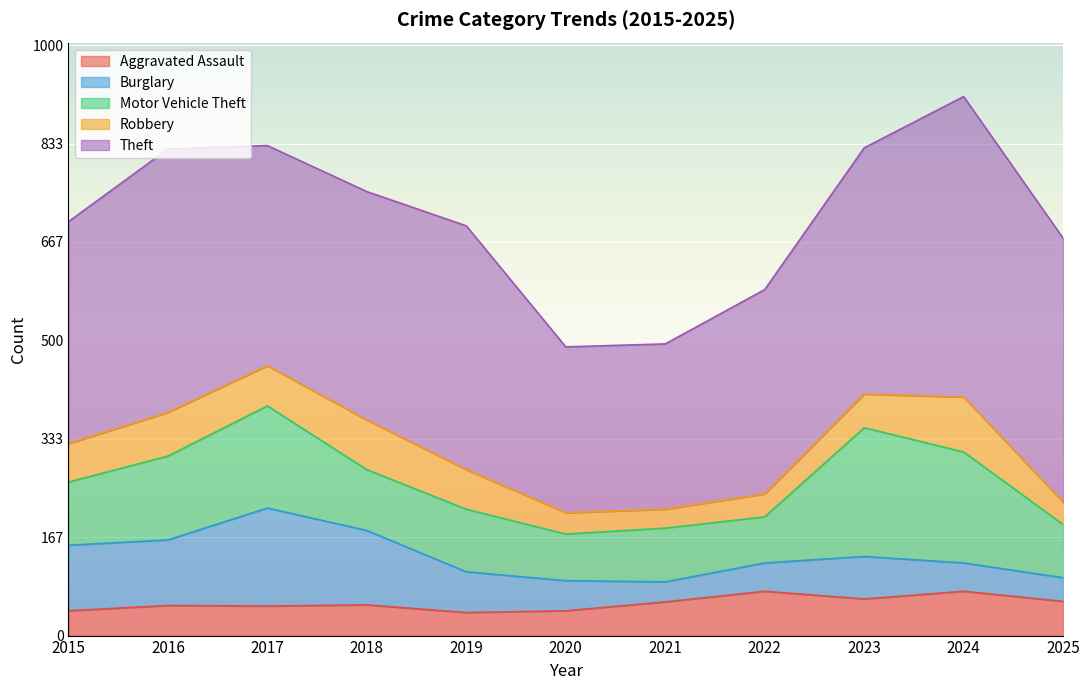

Reading left to right, transcribe all the data shown in this chart.

Aggravated Assault: 2015=42	2016=51	2017=50	2018=52	2019=39	2020=42	2021=57	2022=75	2023=62	2024=75	2025=58
Burglary: 2015=111	2016=111	2017=166	2018=126	2019=69	2020=51	2021=34	2022=48	2023=72	2024=48	2025=40
Motor Vehicle Theft: 2015=107	2016=142	2017=173	2018=103	2019=106	2020=79	2021=91	2022=78	2023=218	2024=188	2025=90
Robbery: 2015=65	2016=74	2017=68	2018=84	2019=67	2020=36	2021=32	2022=39	2023=57	2024=93	2025=38
Theft: 2015=376	2016=446	2017=373	2018=387	2019=413	2020=281	2021=280	2022=346	2023=417	2024=509	2025=447